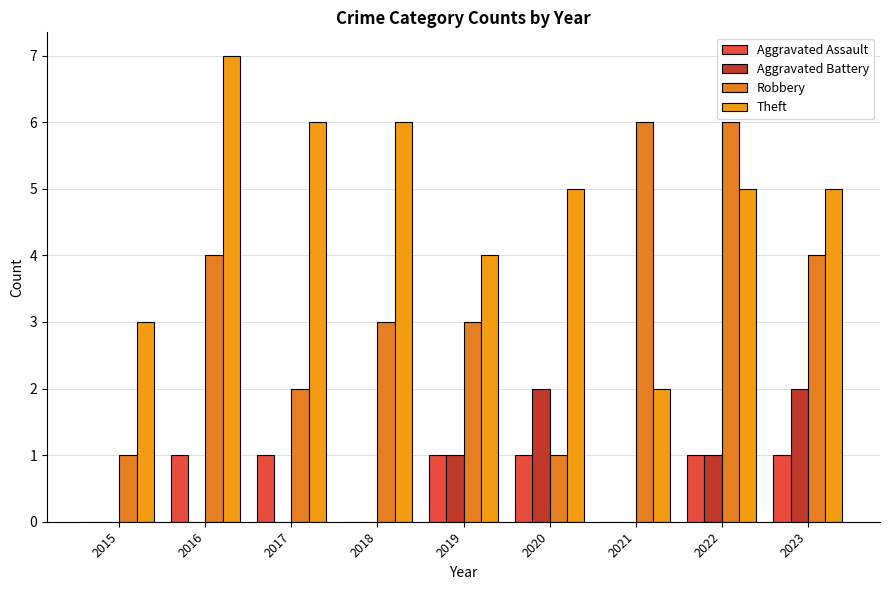

Reading left to right, list all the values displayed in this chart.

Aggravated Assault: 2015=0	2016=1	2017=1	2018=0	2019=1	2020=1	2021=0	2022=1	2023=1
Aggravated Battery: 2015=0	2016=0	2017=0	2018=0	2019=1	2020=2	2021=0	2022=1	2023=2
Robbery: 2015=1	2016=4	2017=2	2018=3	2019=3	2020=1	2021=6	2022=6	2023=4
Theft: 2015=3	2016=7	2017=6	2018=6	2019=4	2020=5	2021=2	2022=5	2023=5